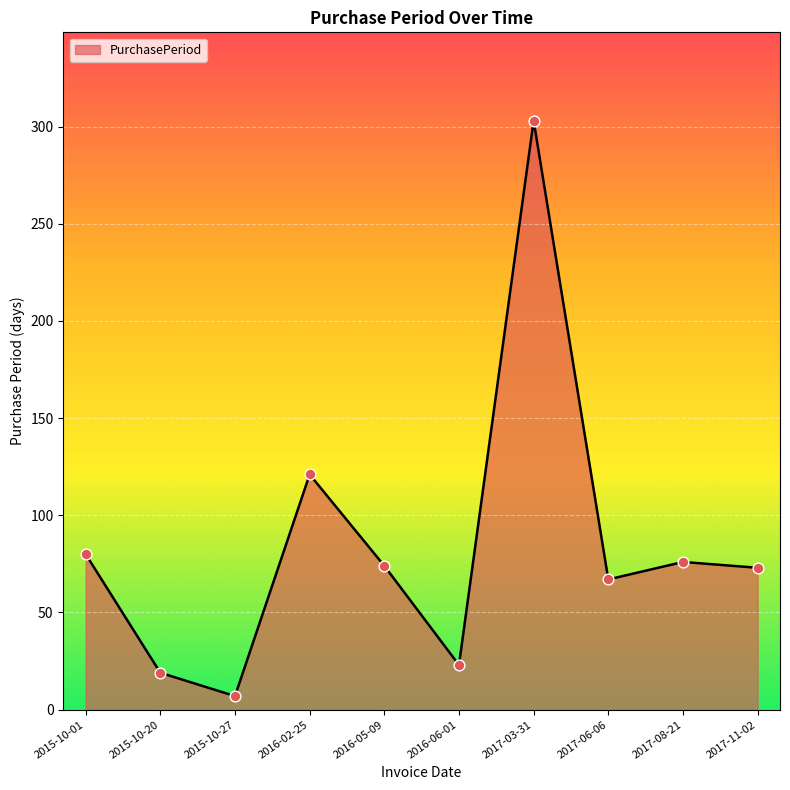

Approximately how many times larger is the value at 2016-02-25 compared to 2016-06-01?

5.3